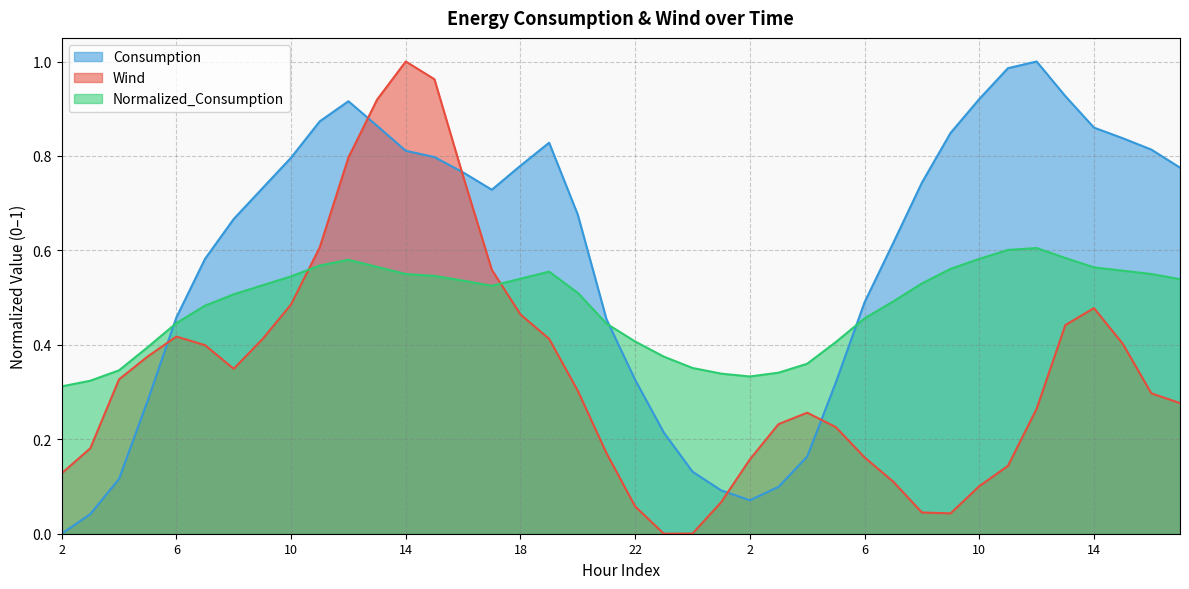

Does the chart display data point markers on the line(s)?

No